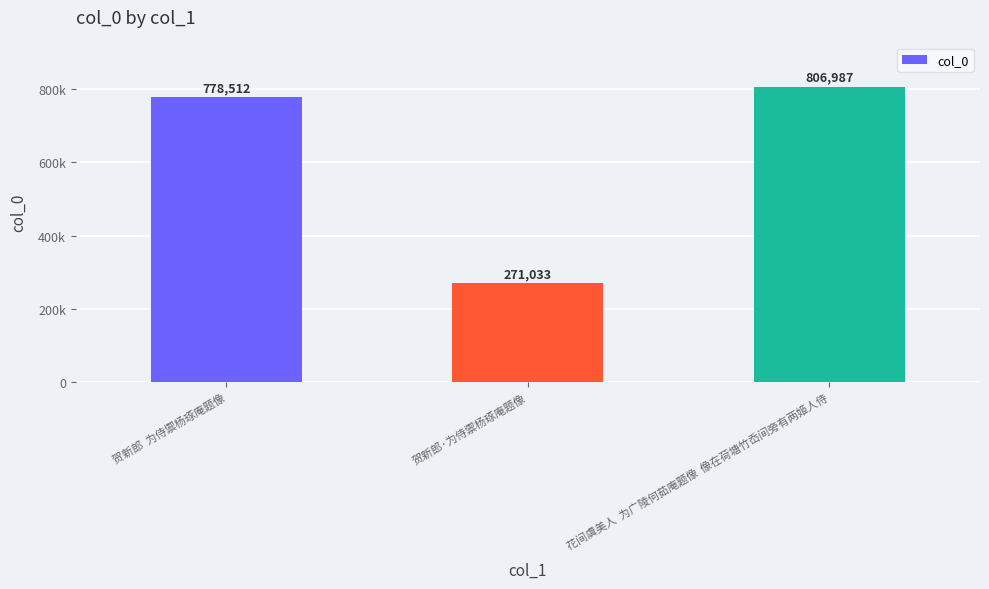

What is the label of the 1st bar from the left?

贺新郎  为侍禦杨琢庵题像